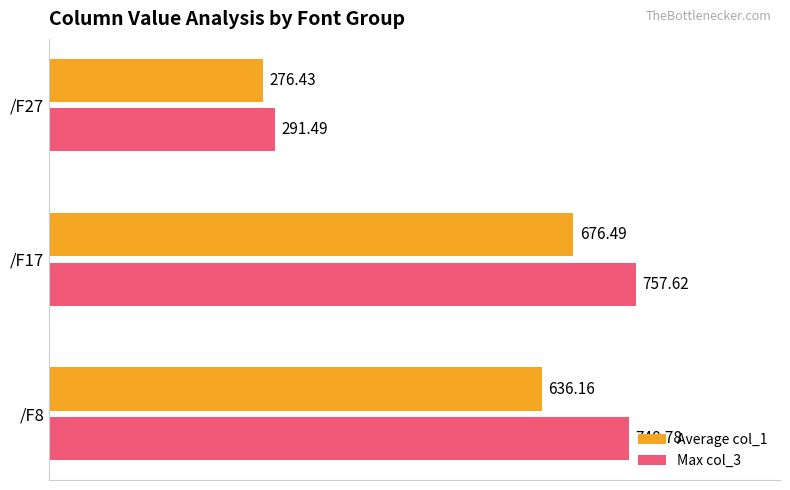

Which series has the largest total across all categories?

Max col_3